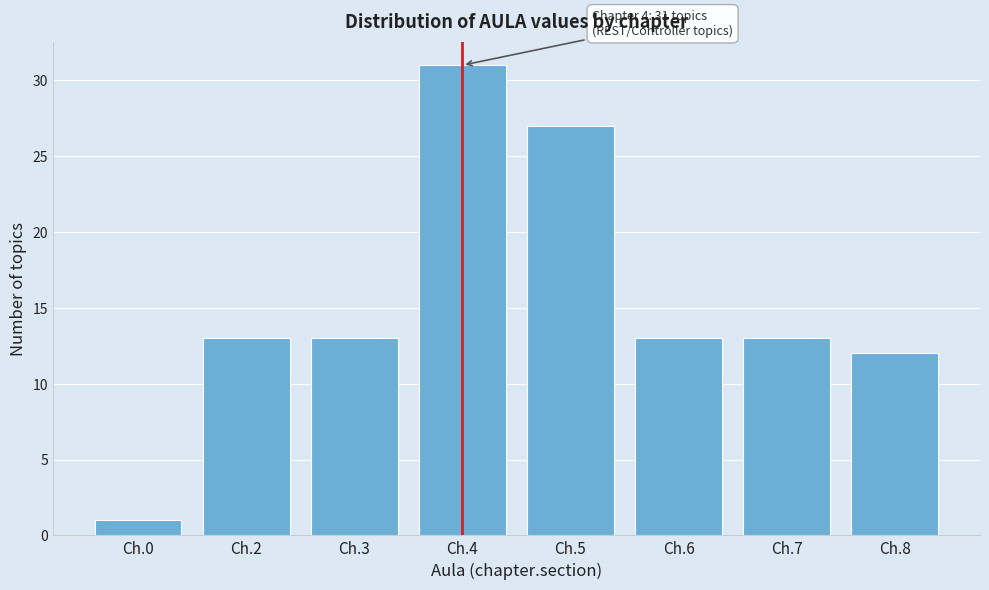

Reading right to left, extract all data points from this chart.

12	13	13	27	31	13	13	1